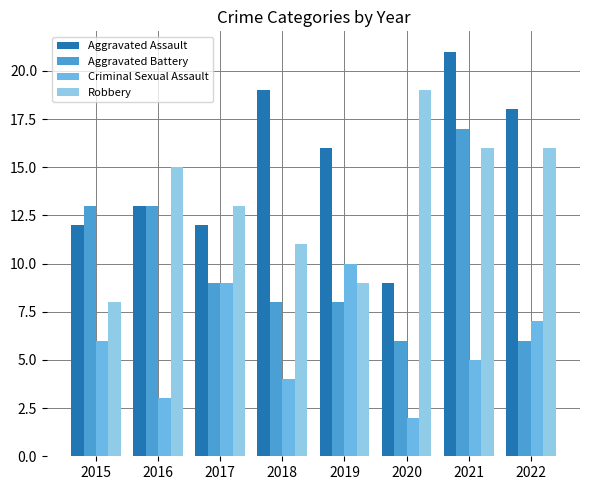

How many bars are there in each group?

4